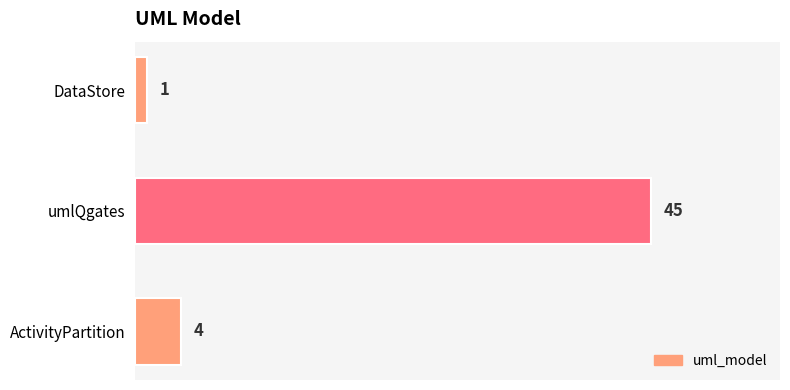

What is the approximate value at umlQgates, to the nearest 5?

45